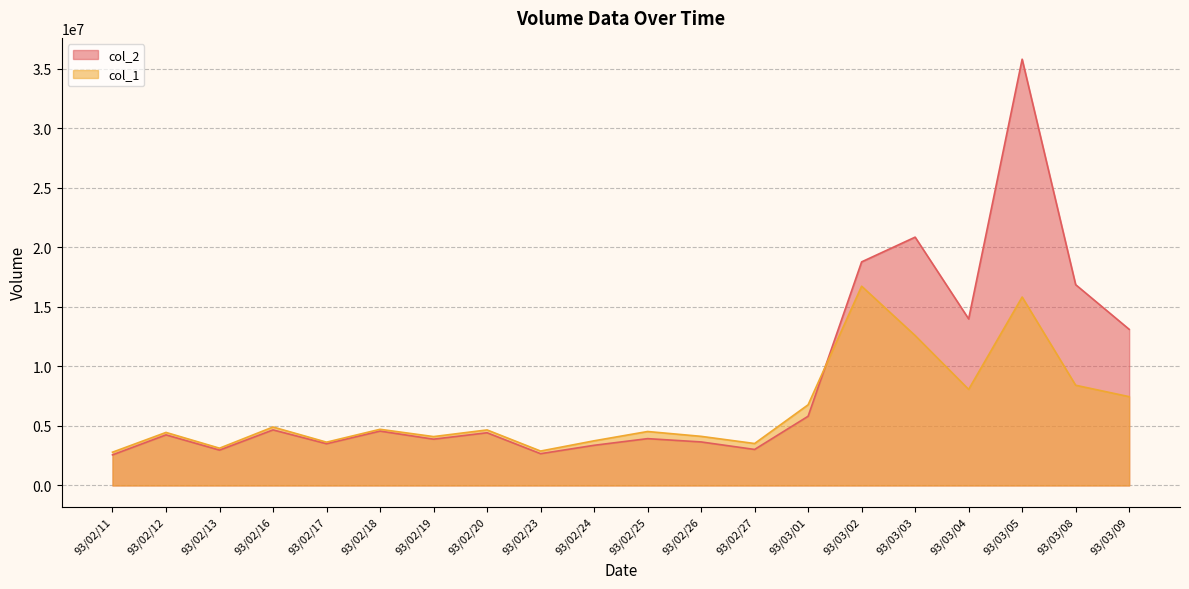

What is the label of the 5th point from the left?

93/02/17